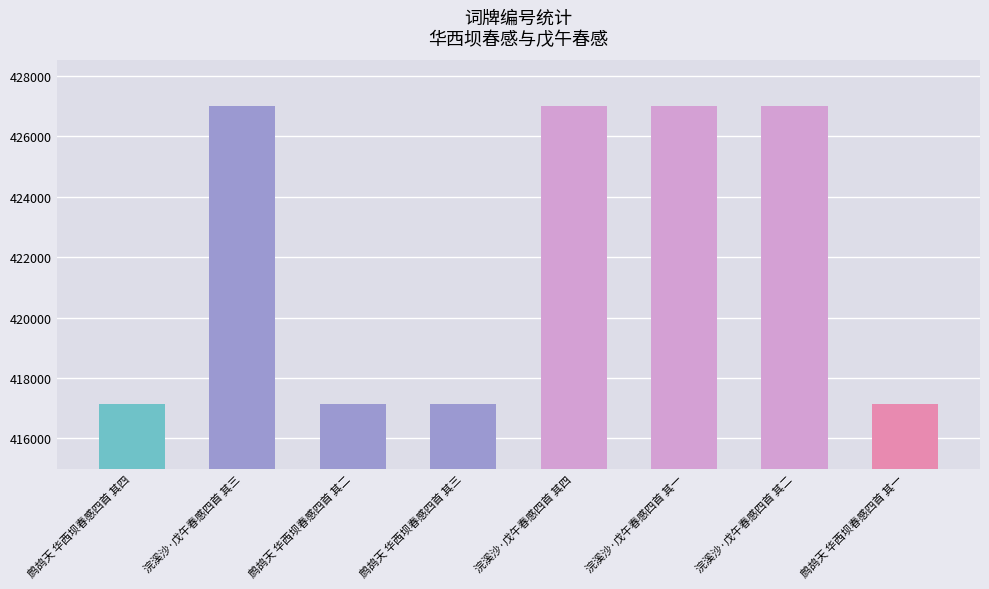

Which has a higher value, 鹧鸪天 华西坝春感四首 其四 or 浣溪沙·戊午春感四首 其三?

浣溪沙·戊午春感四首 其三